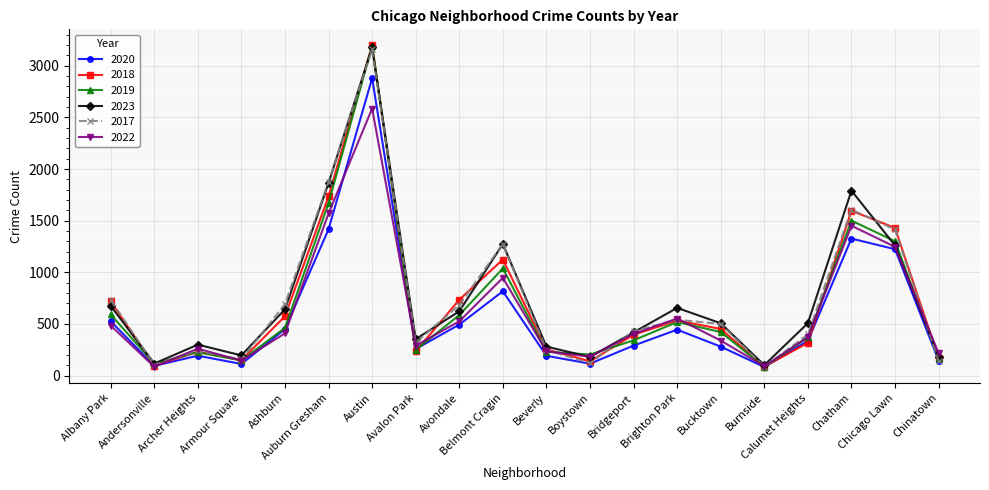

What is the minimum value for 2020?

84